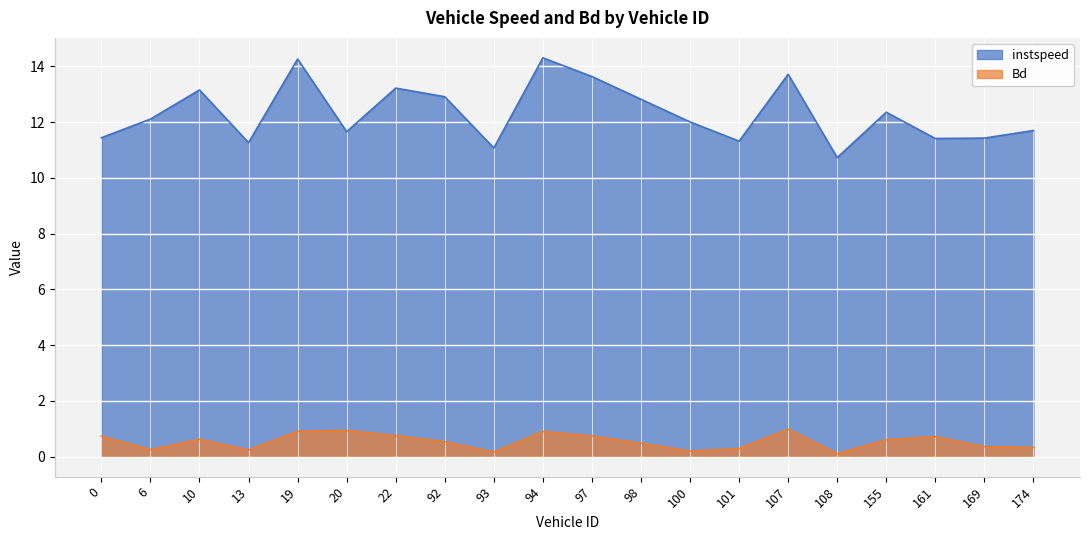

Which label corresponds to the largest value in the chart?

94.0